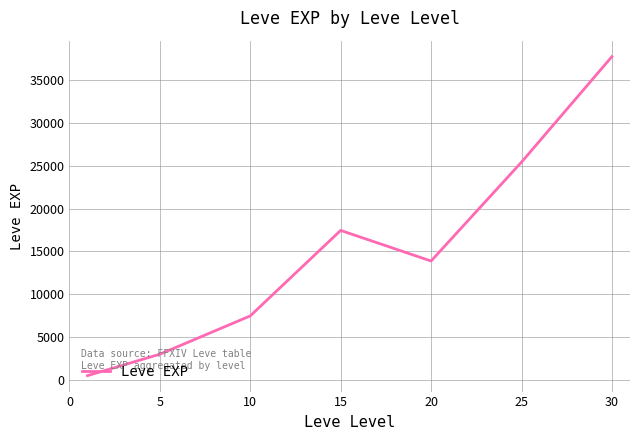

What is the sum of all values?

105440.2